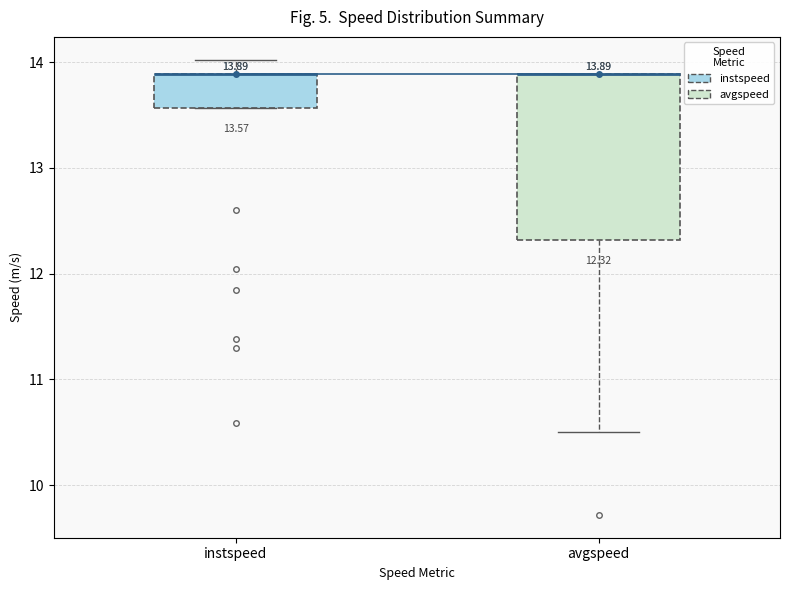

Which box is the tallest, from its lower edge to its upper edge?

avgspeed